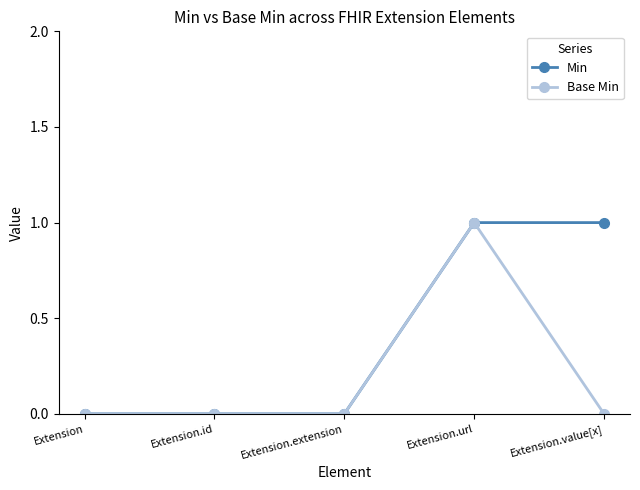

Is the value of Min at Extension.value[x] greater than the value of Base Min at Extension.extension?

Yes